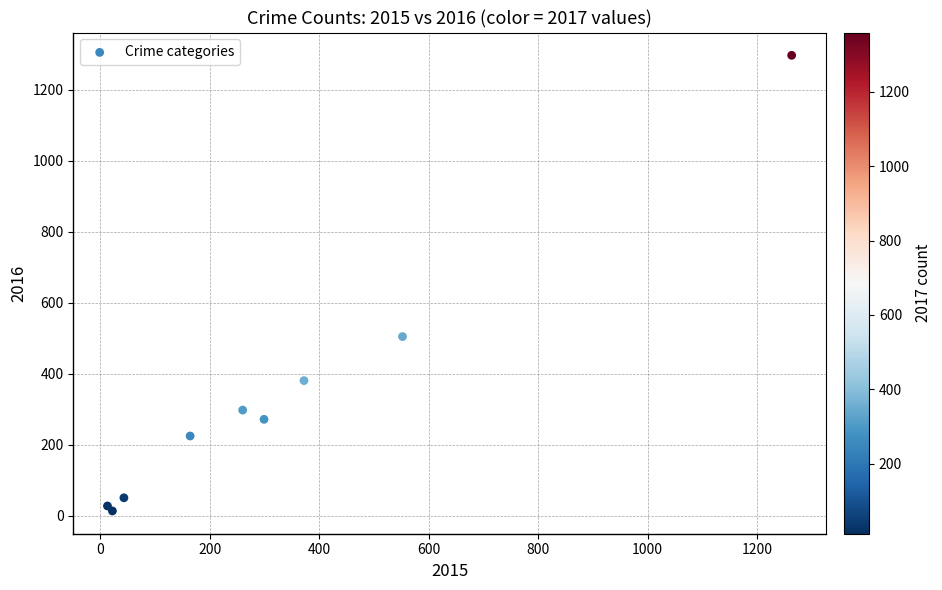

What Y value in the scatter plot is closest to 655?

505